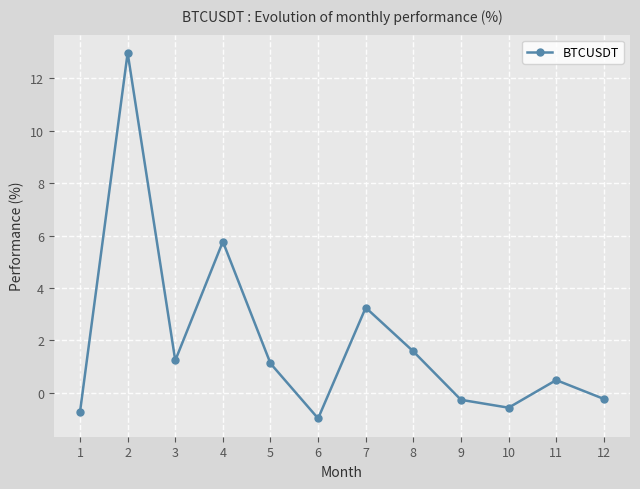

What is the smallest value displayed?

-1.0